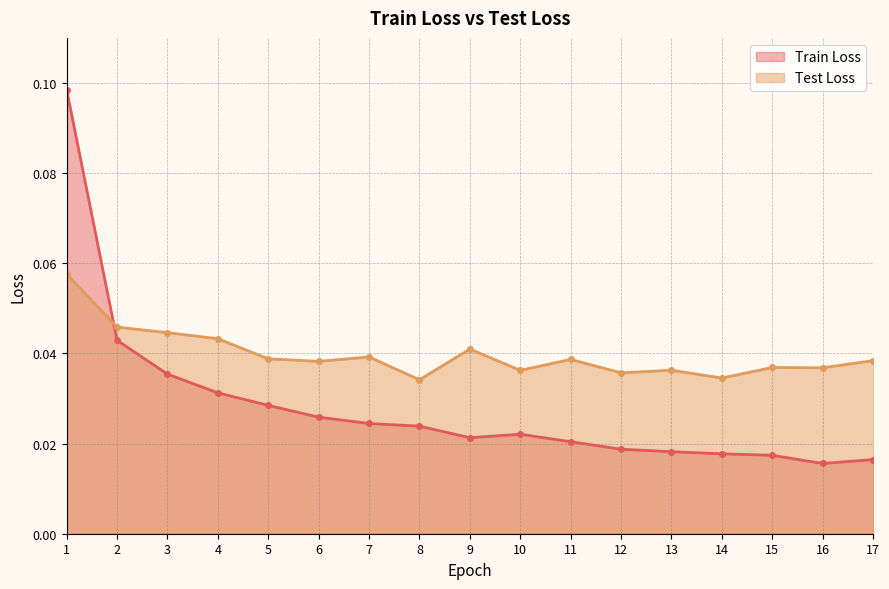

Count the number of data series in this chart.

2